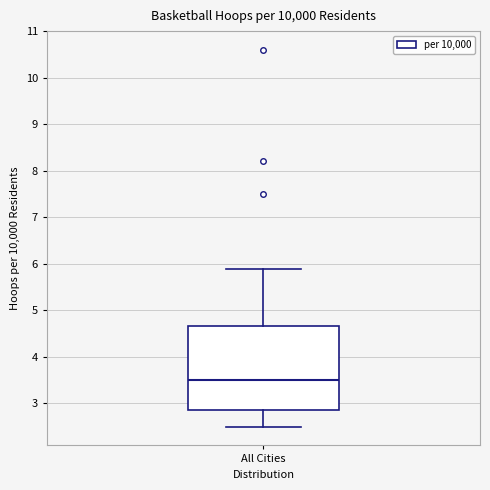

Transcribe this box plot: give where the median line is, the range the box spans, and where the two whiskers end, as read against the y-axis. The values are not printed on the chart, so give them approximately, as read against the axis.

median 3.5, box 2.8 to 4.7, whiskers 2.5 to 5.9